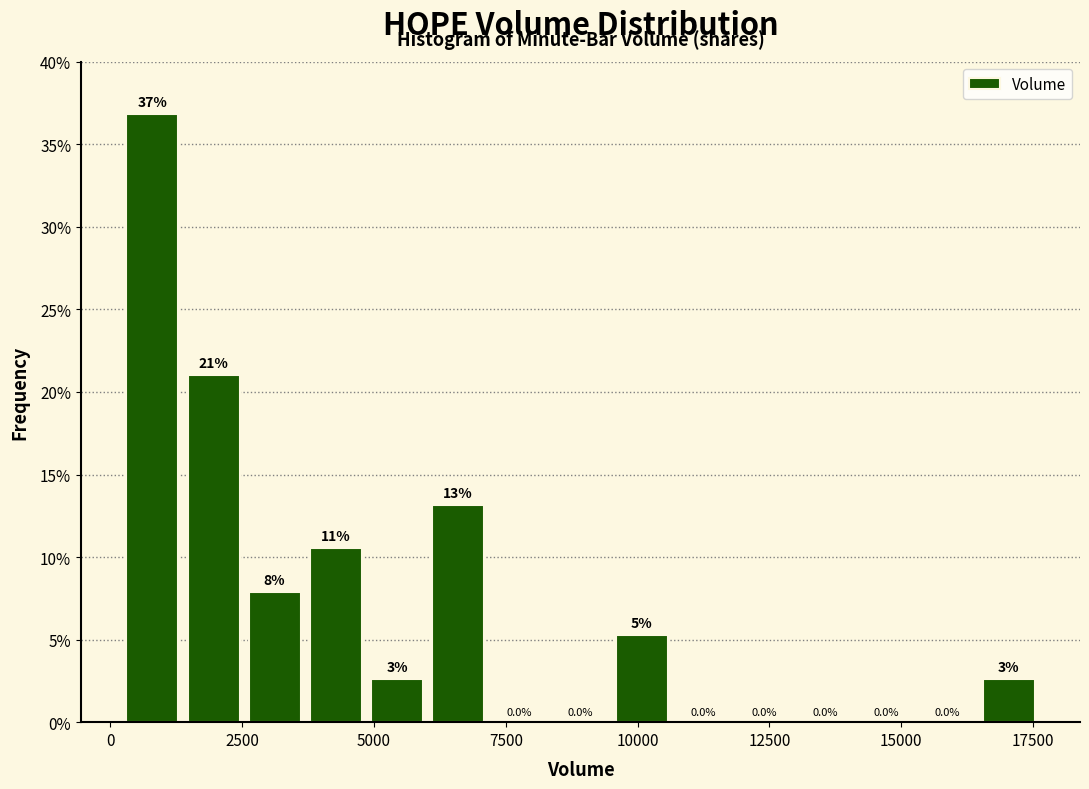

Around what value on the x-axis is the tallest bar? Give the approximate position of its centre, as read against the axis.

1000